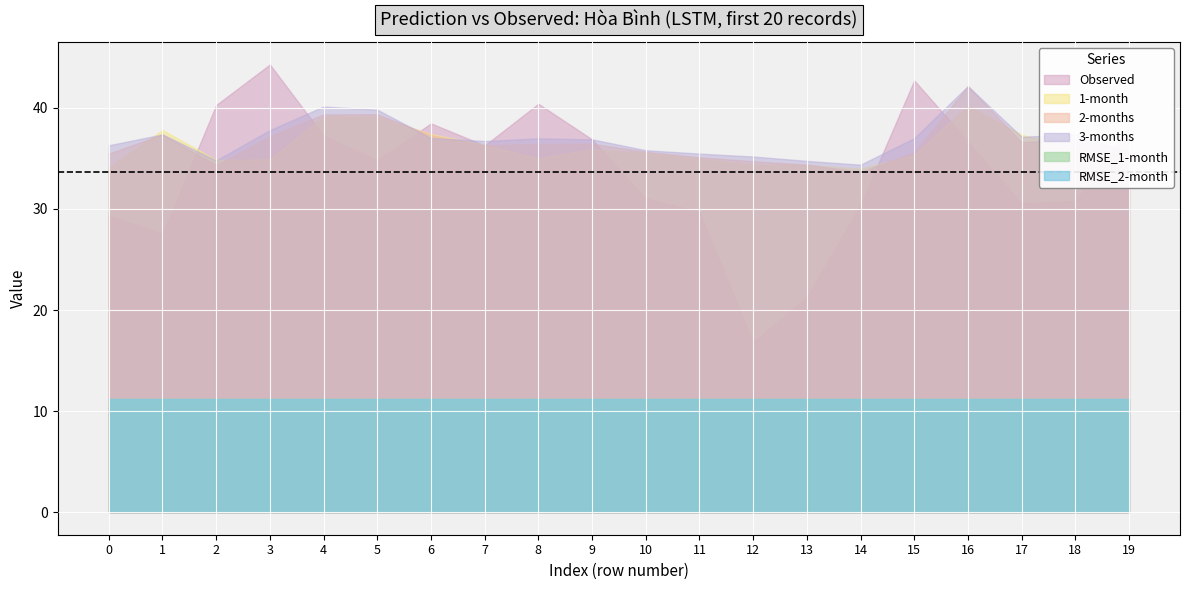

What is the value of the 2-months point at the 16th from the left?

35.6